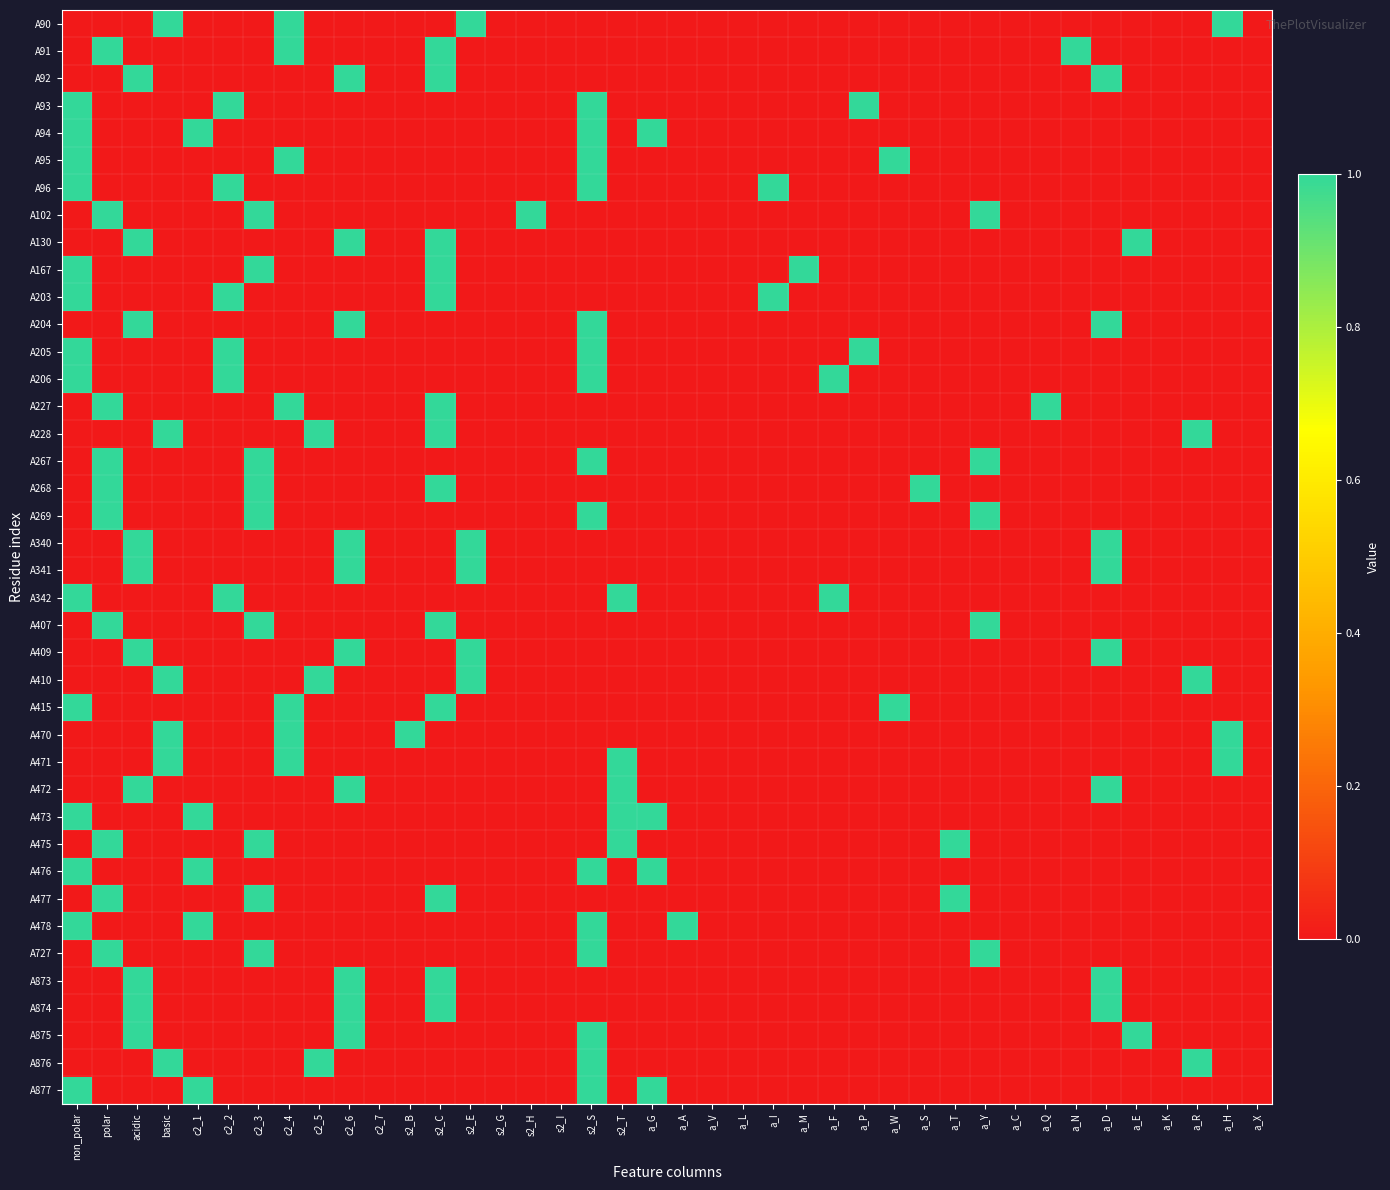

Between a_M and a_P, which is larger?

a_M